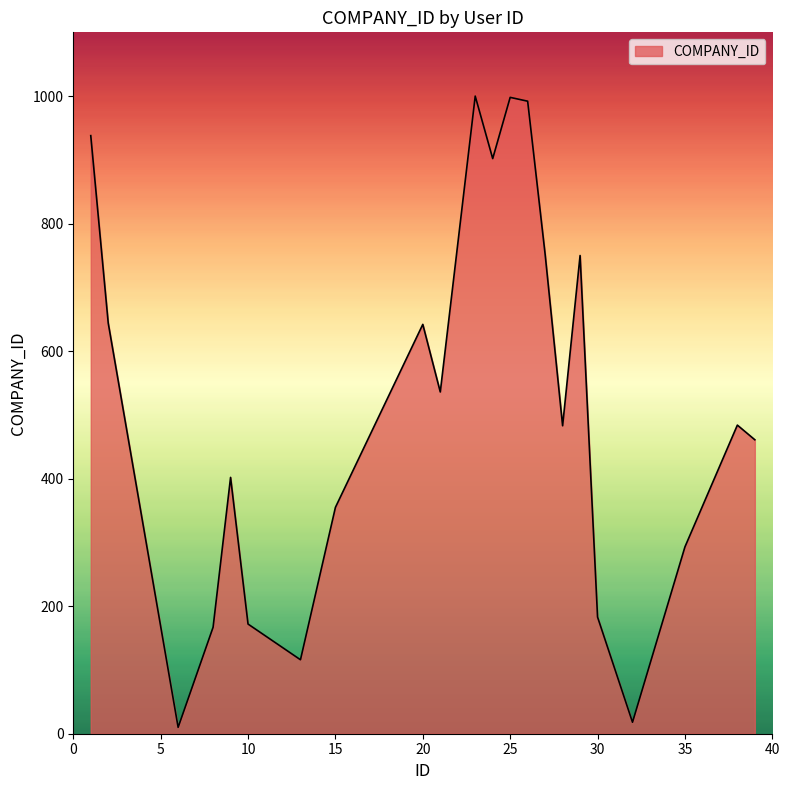

What is the greatest value displayed?

1000